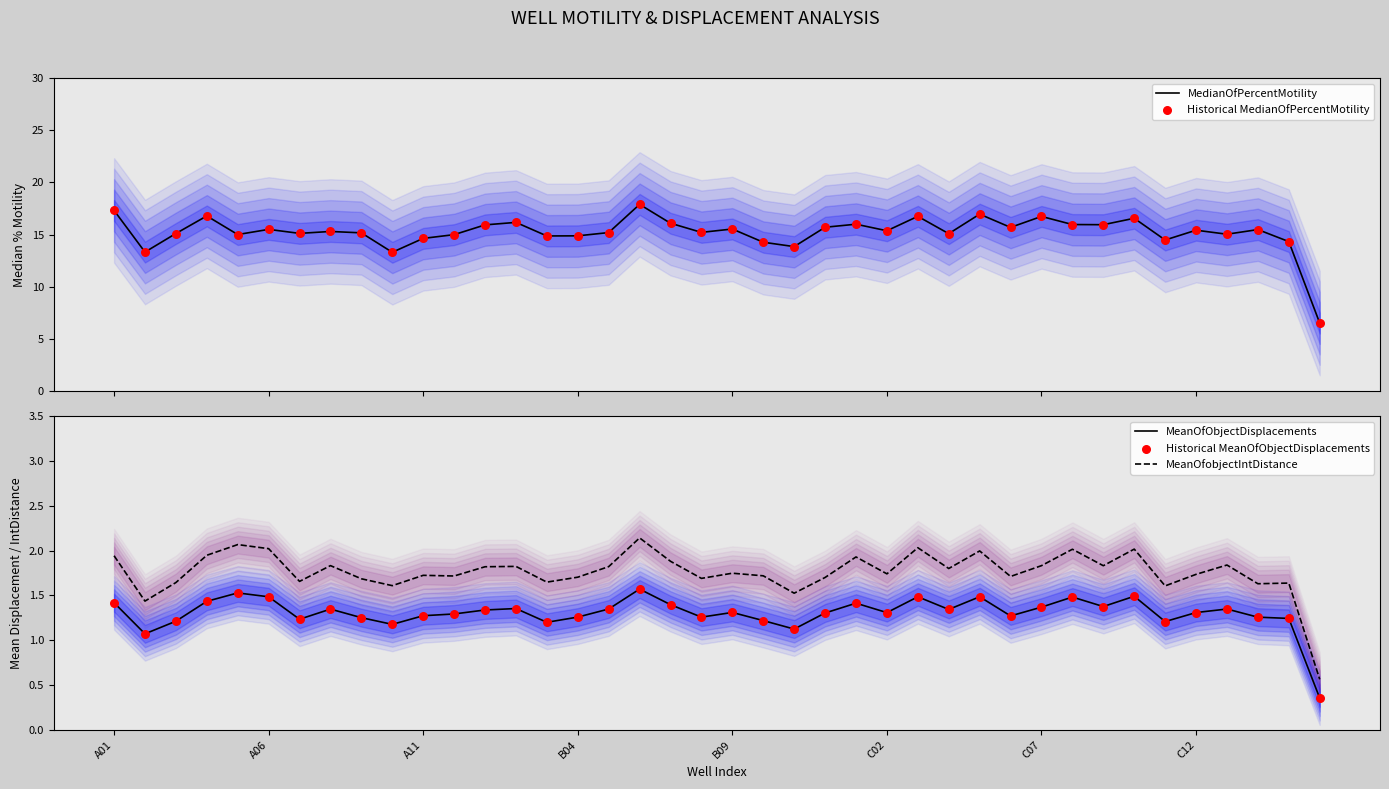

What are all the series names shown in the legend?

MedianOfPercentMotility, Historical MedianOfPercentMotility, MeanOfObjectDisplacements, MeanOfobjectIntDistance, Historical MeanOfObjectDisplacements